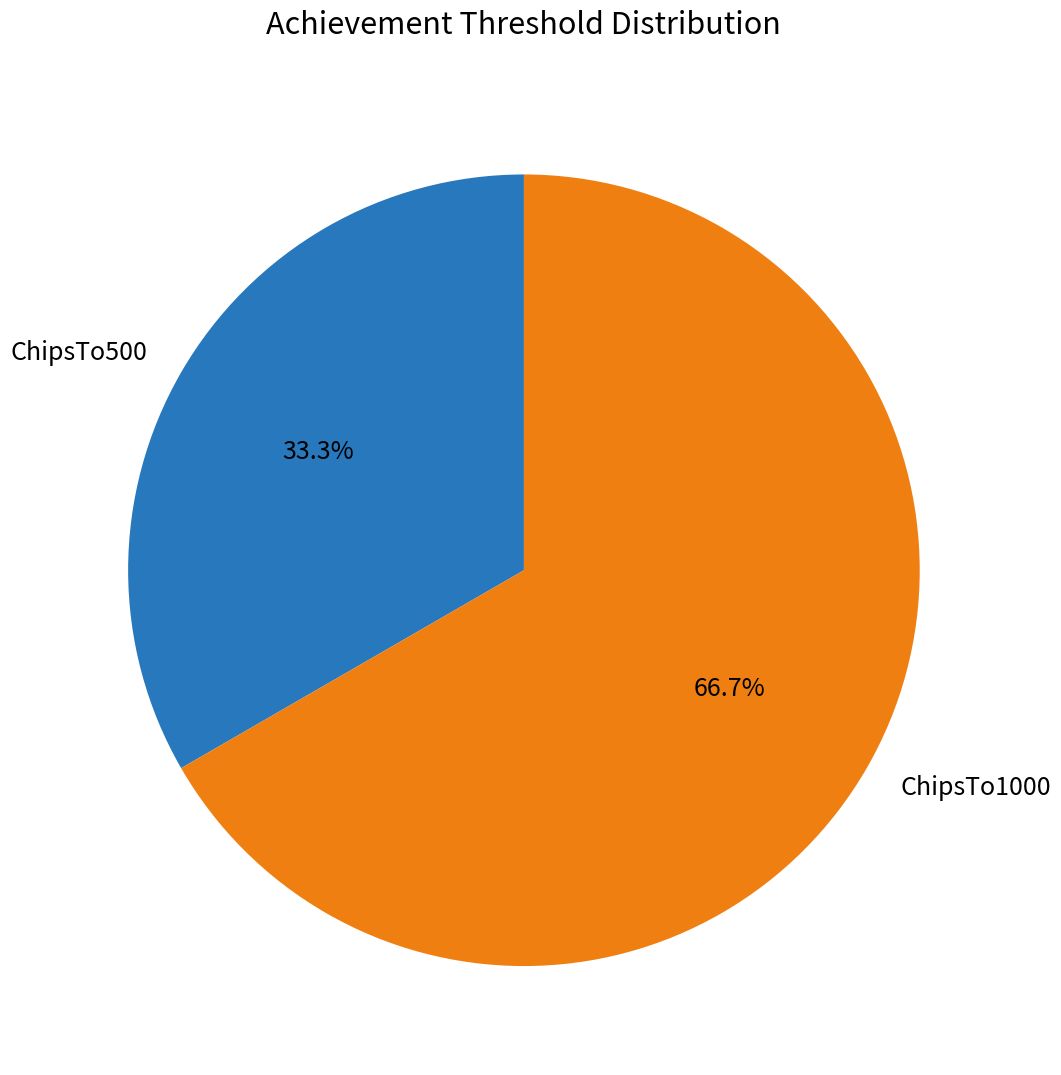

How many segments does this pie chart have?

2